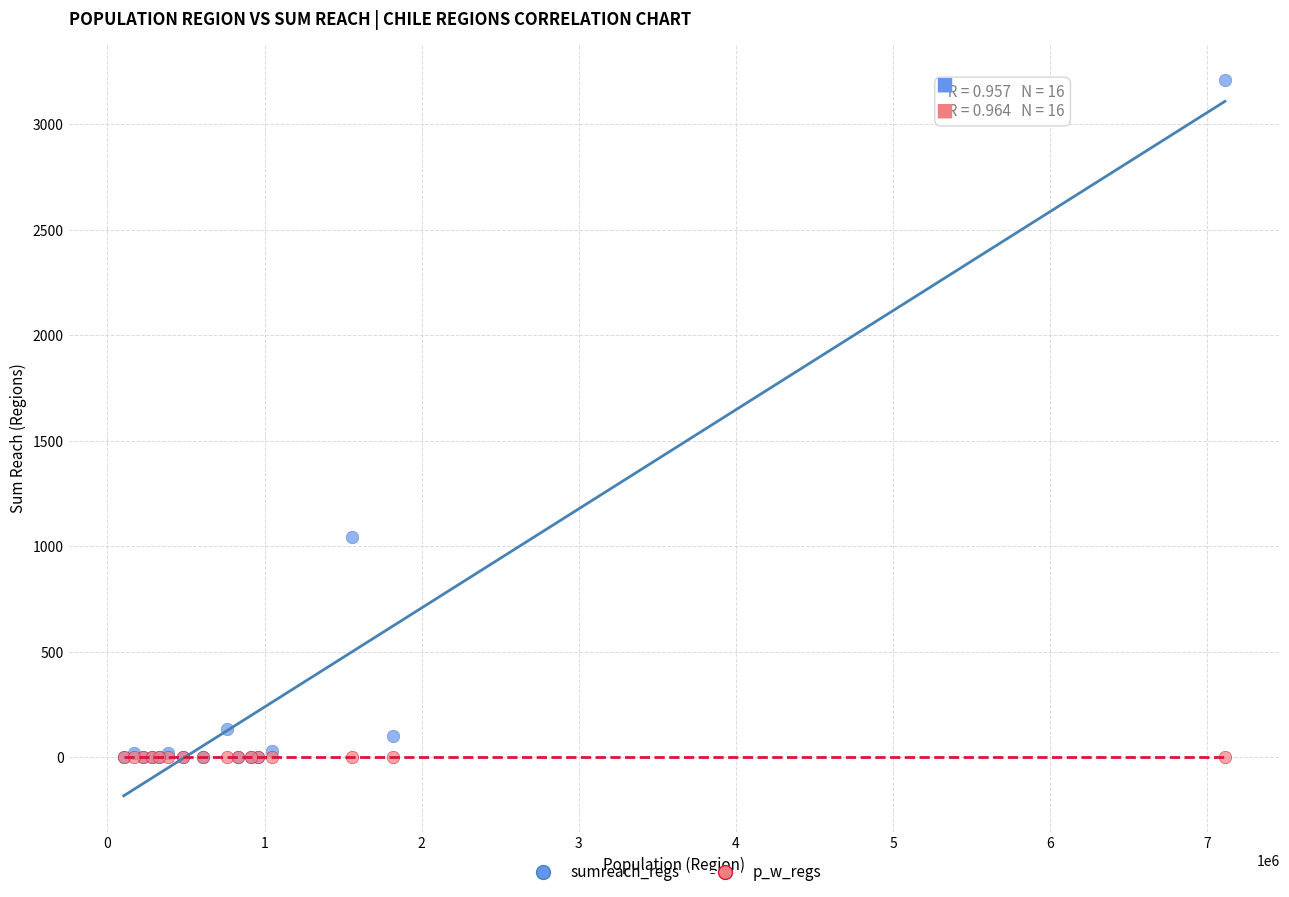

In the sumreach_regs series, what Y value is closest to 1606?

1046.0